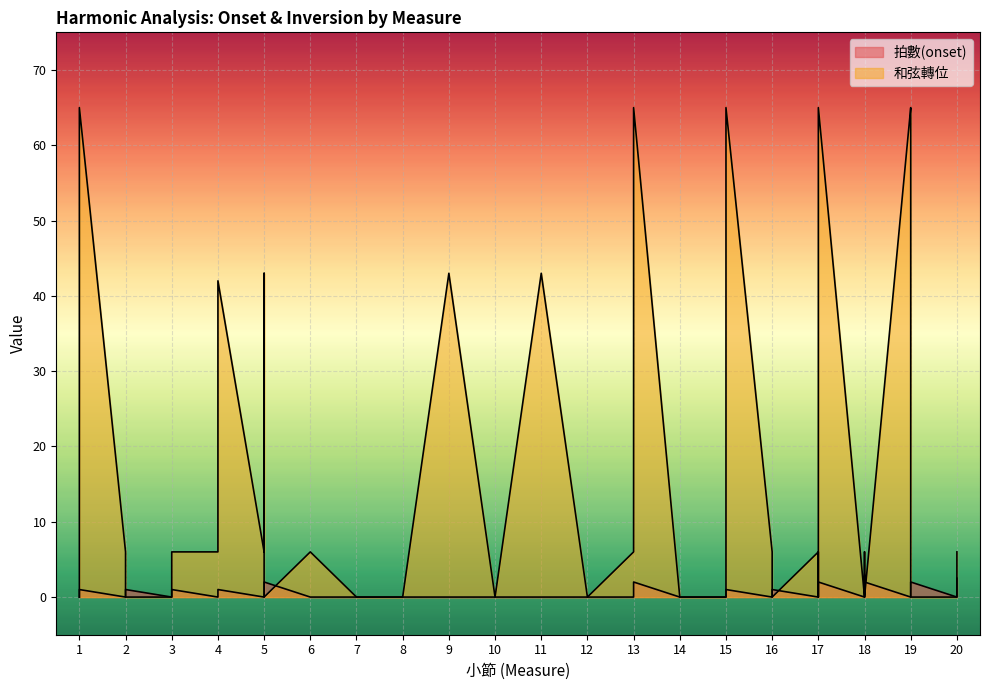

Which label corresponds to the largest value in the chart?

1